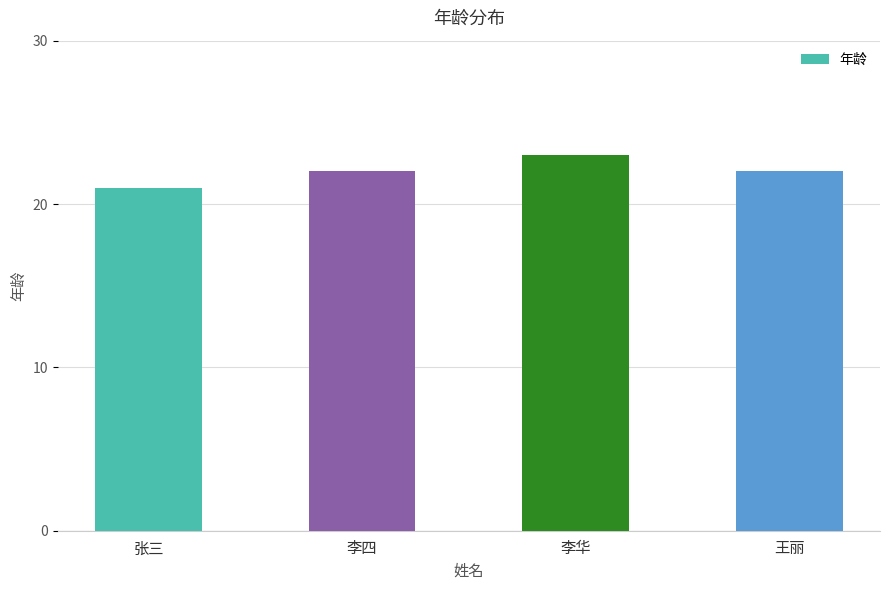

What is the approximate value at 王丽?

22